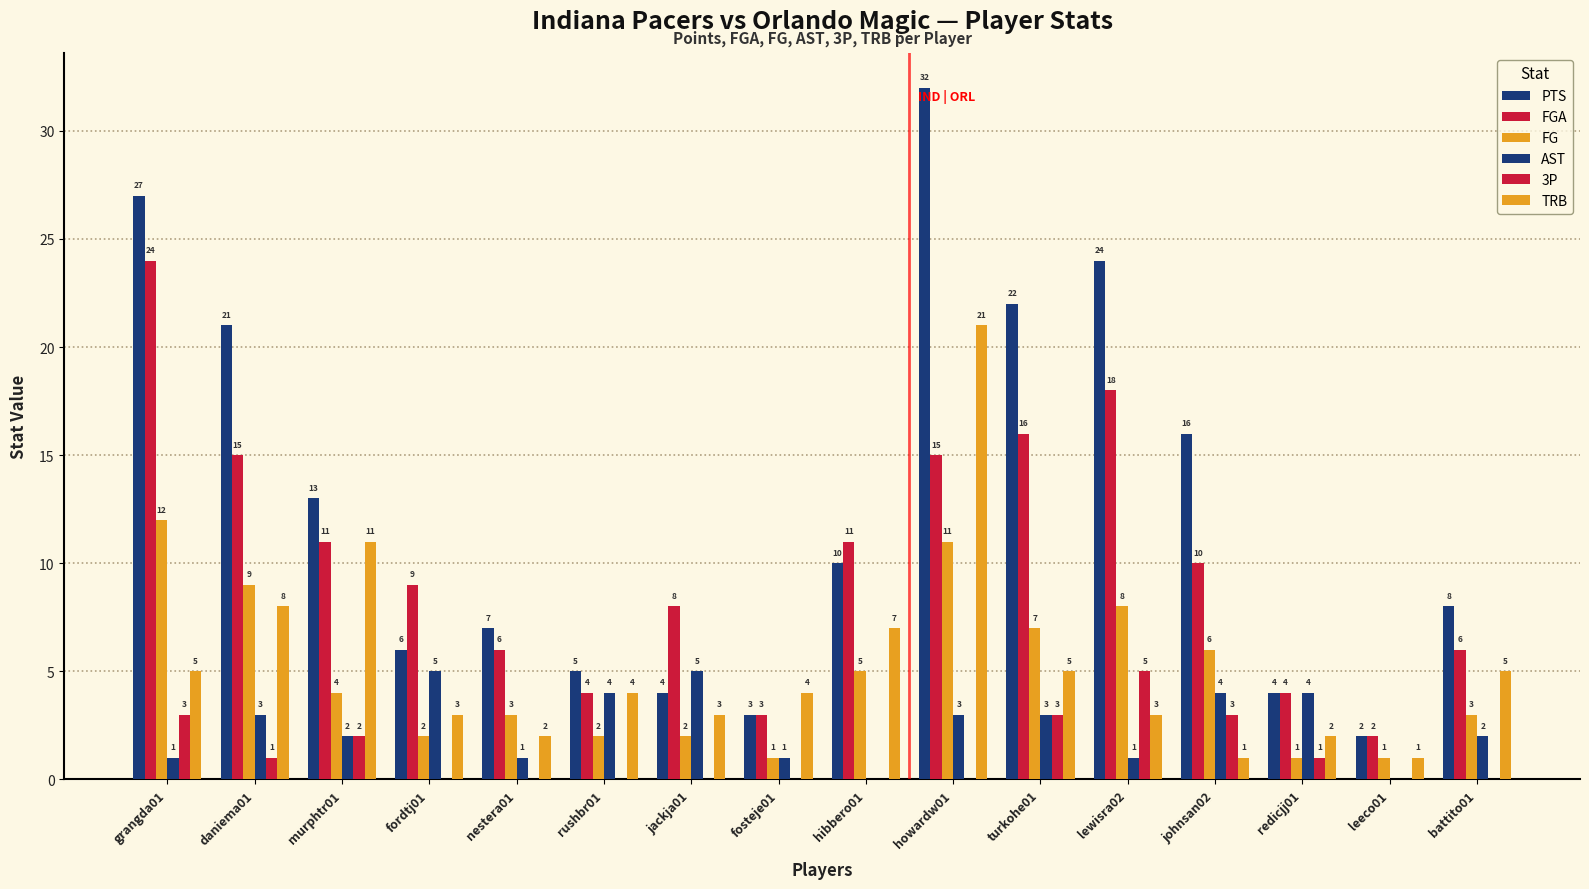

Reading left to right, transcribe all the data shown in this chart.

PTS: grangda01=27	daniema01=21	murphtr01=13	fordtj01=6	nestera01=7	rushbr01=5	jackja01=4	fosteje01=3	hibbero01=10	howardw01=32	turkohe01=22	lewisra02=24	johnsan02=16	redicjj01=4	leeco01=2	battito01=8
FGA: grangda01=24	daniema01=15	murphtr01=11	fordtj01=9	nestera01=6	rushbr01=4	jackja01=8	fosteje01=3	hibbero01=11	howardw01=15	turkohe01=16	lewisra02=18	johnsan02=10	redicjj01=4	leeco01=2	battito01=6
FG: grangda01=12	daniema01=9	murphtr01=4	fordtj01=2	nestera01=3	rushbr01=2	jackja01=2	fosteje01=1	hibbero01=5	howardw01=11	turkohe01=7	lewisra02=8	johnsan02=6	redicjj01=1	leeco01=1	battito01=3
AST: grangda01=1	daniema01=3	murphtr01=2	fordtj01=5	nestera01=1	rushbr01=4	jackja01=5	fosteje01=1	hibbero01=0	howardw01=3	turkohe01=3	lewisra02=1	johnsan02=4	redicjj01=4	leeco01=0	battito01=2
3P: grangda01=3	daniema01=1	murphtr01=2	fordtj01=0	nestera01=0	rushbr01=0	jackja01=0	fosteje01=0	hibbero01=0	howardw01=0	turkohe01=3	lewisra02=5	johnsan02=3	redicjj01=1	leeco01=0	battito01=0
TRB: grangda01=5	daniema01=8	murphtr01=11	fordtj01=3	nestera01=2	rushbr01=4	jackja01=3	fosteje01=4	hibbero01=7	howardw01=21	turkohe01=5	lewisra02=3	johnsan02=1	redicjj01=2	leeco01=1	battito01=5